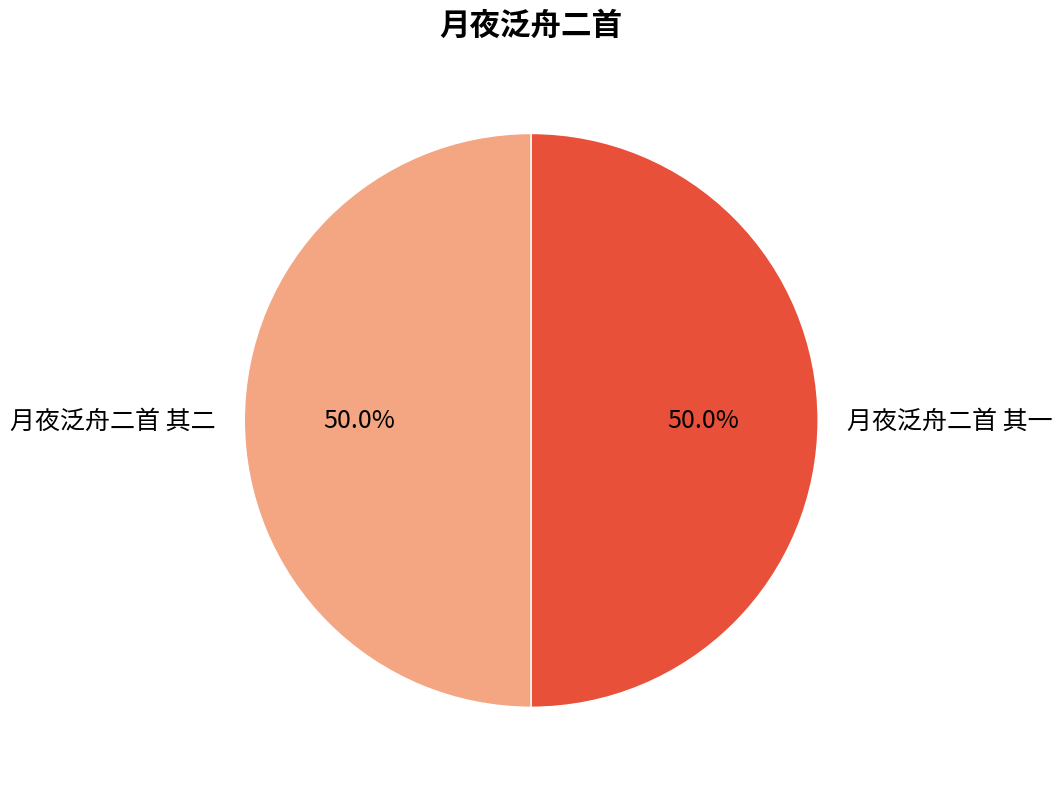

How many slices are in this pie chart?

2